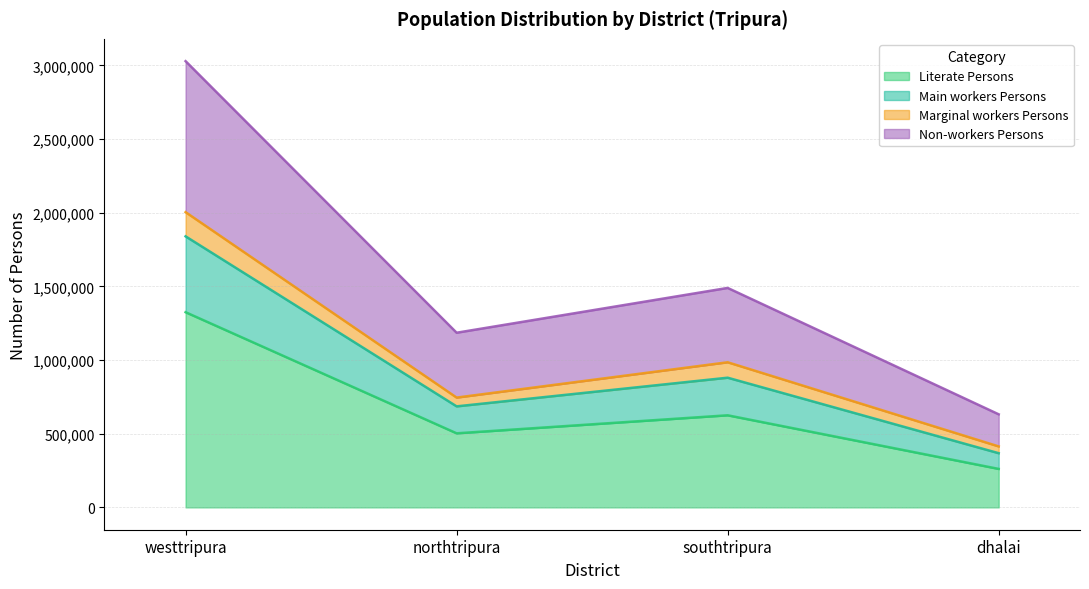

What is the label of the 2nd point from the left?

northtripura